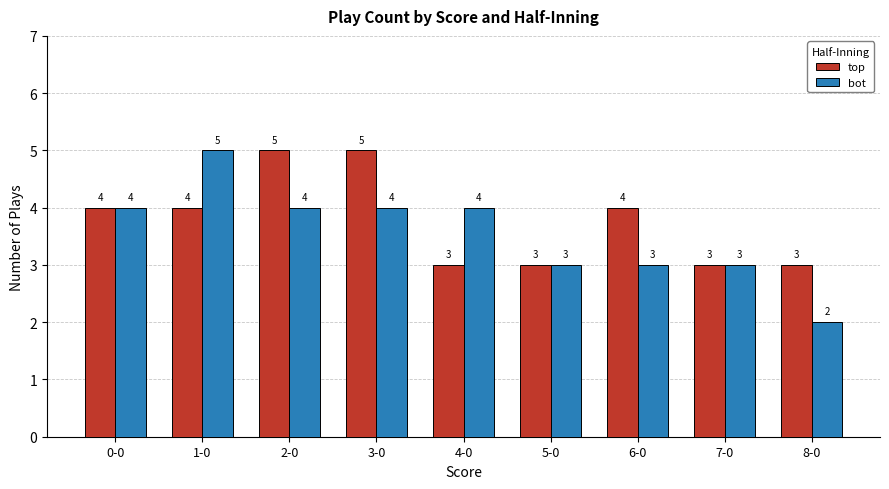

What is the sum of the bot values at 2-0 and 1-0?

9